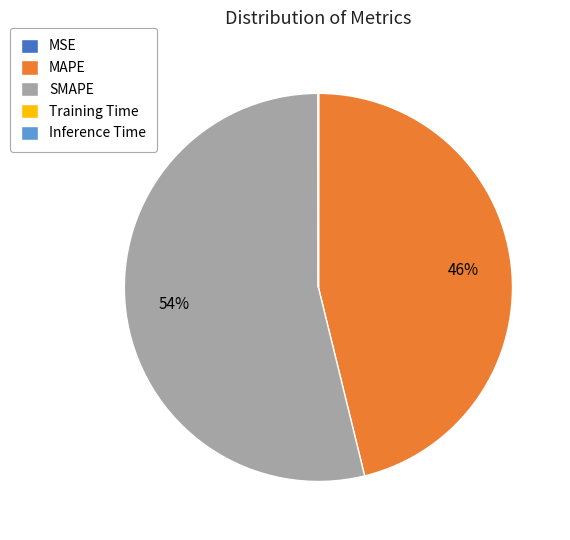

Which category has the biggest portion of the pie?

SMAPE